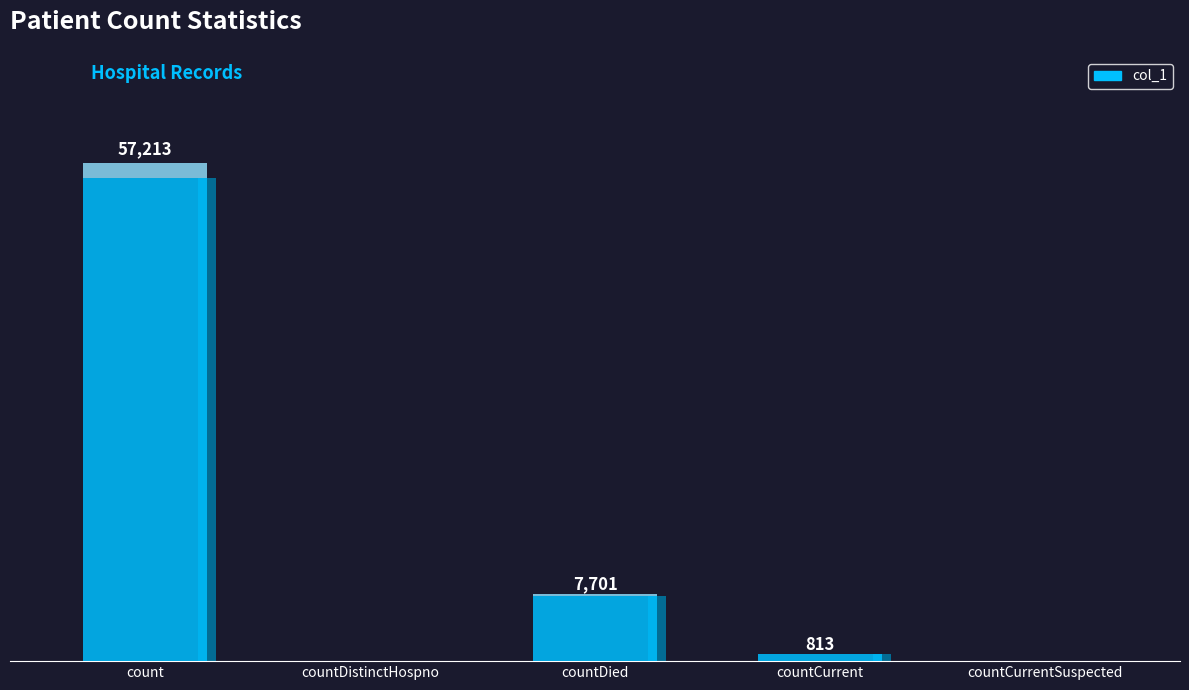

Which category has the lowest value across all series?

countDistinctHospno